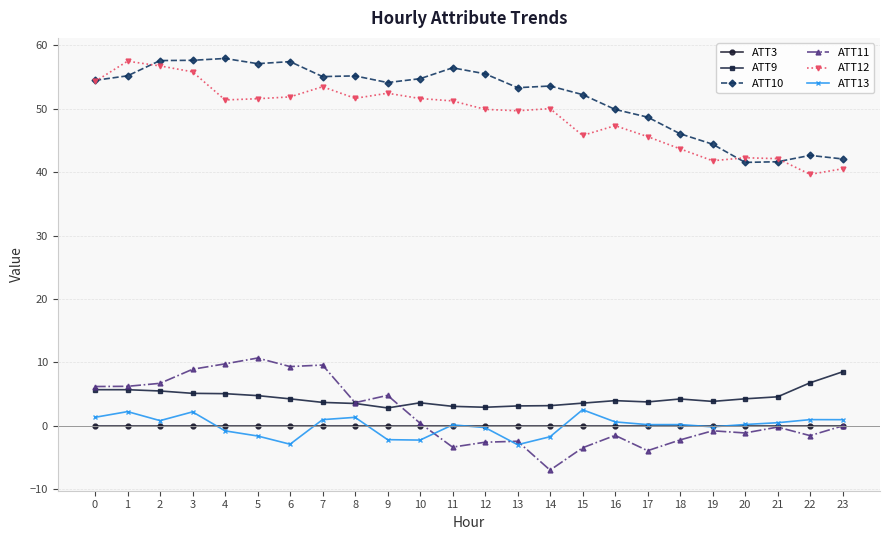

What is the smallest value displayed?

-7.0